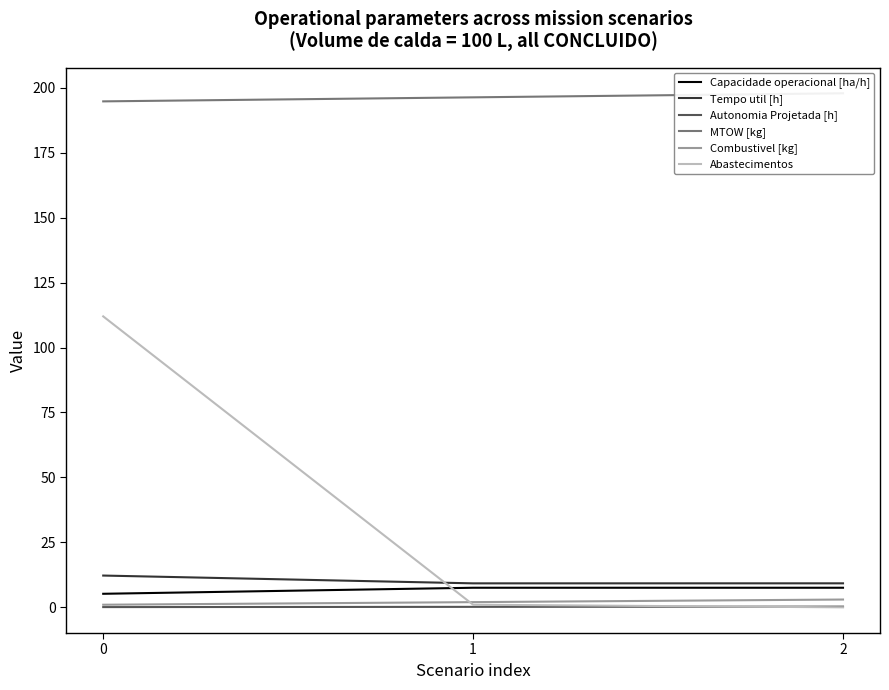

Reading left to right, extract all data points from this chart.

Capacidade operacional [ha/h]: 5.2	7.5	7.5
Tempo util [h]: 12.2	9.2	9.2
Autonomia Projetada [h]: 0.1	0.2	0.3
MTOW [kg]: 194.8	196.3	197.9
Combustivel [kg]: 1.0	2.0	3.0
Abastecimentos: 112.0	1.0	0.0